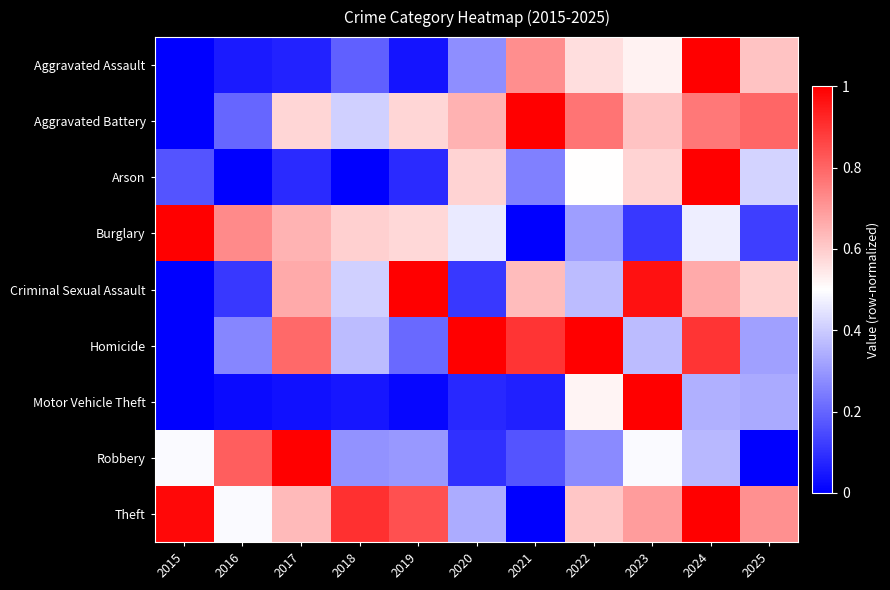

At how many categories does at least one series exceed 0?

11